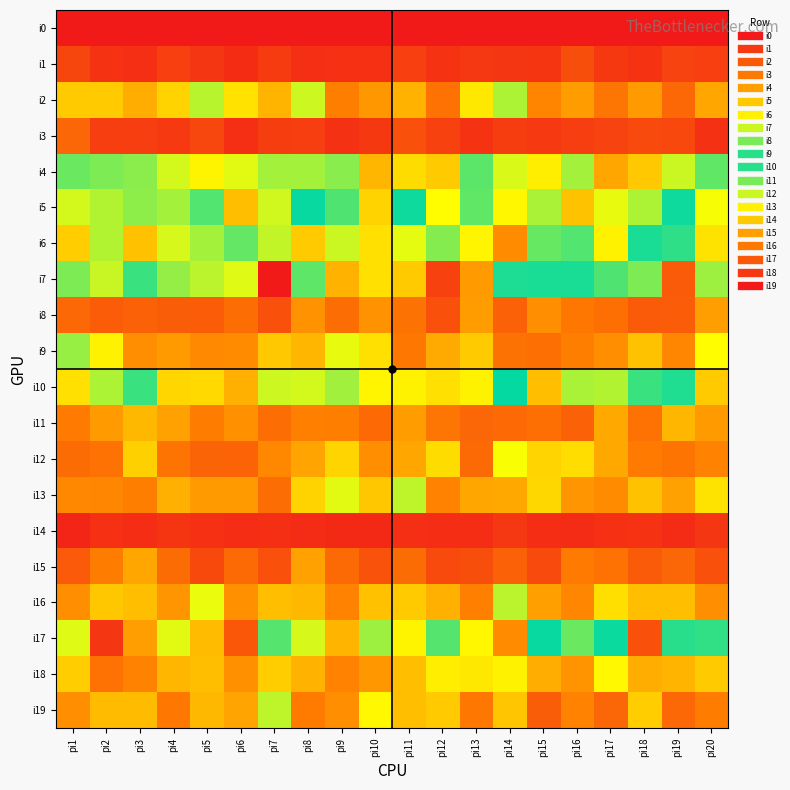

Reading left to right, extract all data points from this chart.

83	108	108	69	107	95	166	71	83	144	110	117	69	114	50	76	56	119	57	72